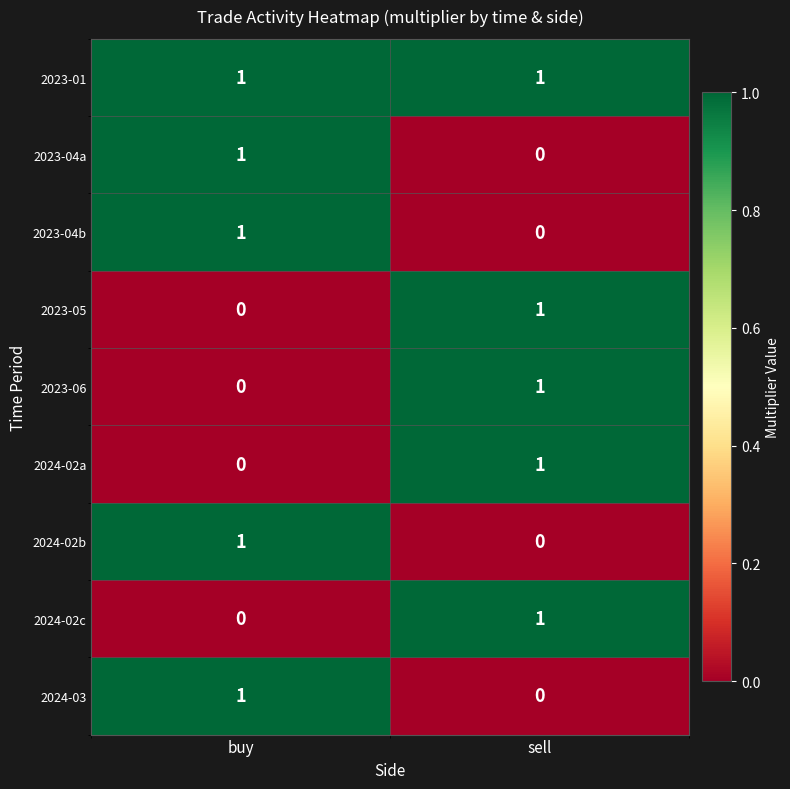

Which series has the largest total across all categories?

2023-01